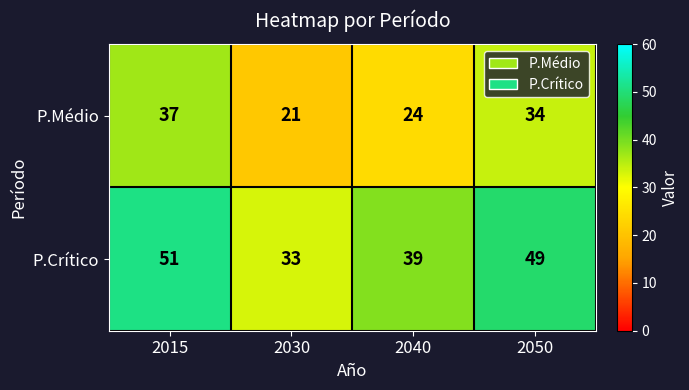

True or false: P.Crítico has a value of 65 at 2040.

False